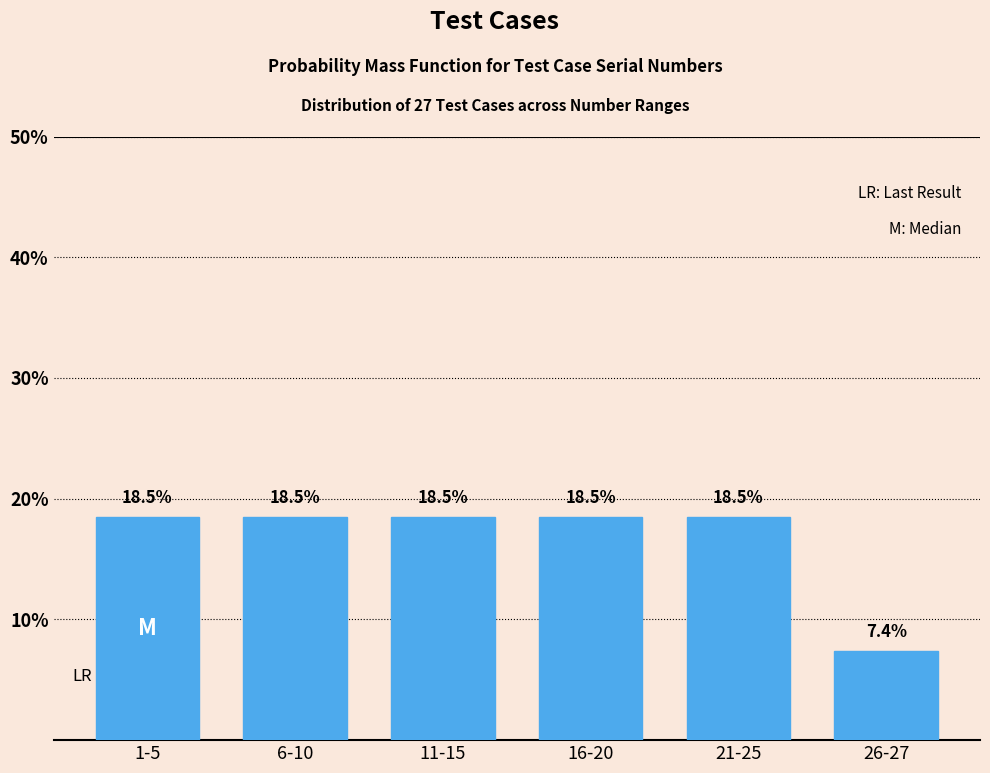

Reading left to right, what are all the values shown in this chart?

1-5=18.5	6-10=18.5	11-15=18.5	16-20=18.5	21-25=18.5	26-27=7.4